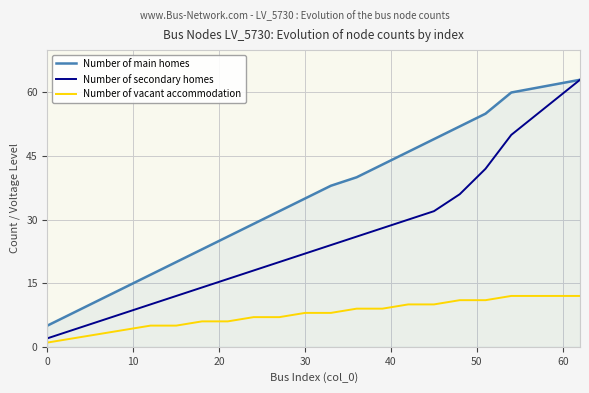

True or false: Number of main homes and Number of vacant accommodation intersect in this chart.

False